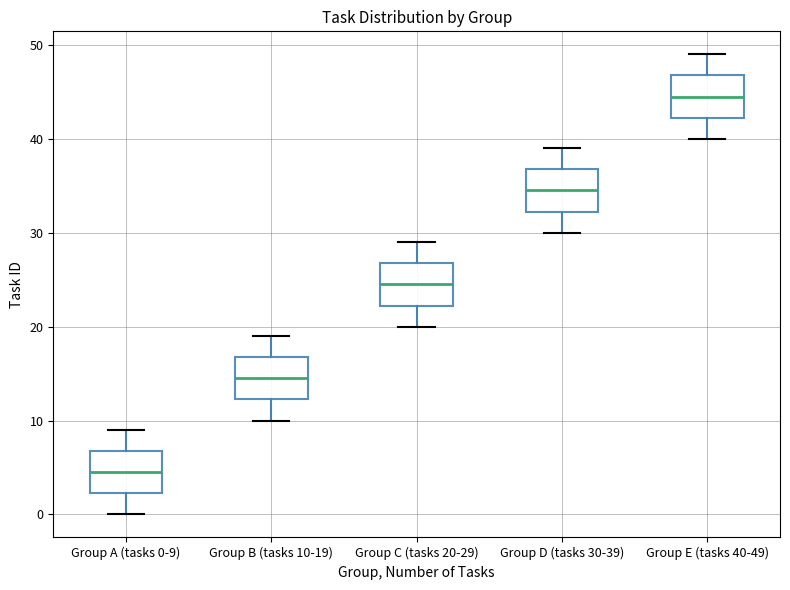

Which box has the highest median line?

Group E (tasks 40-49)